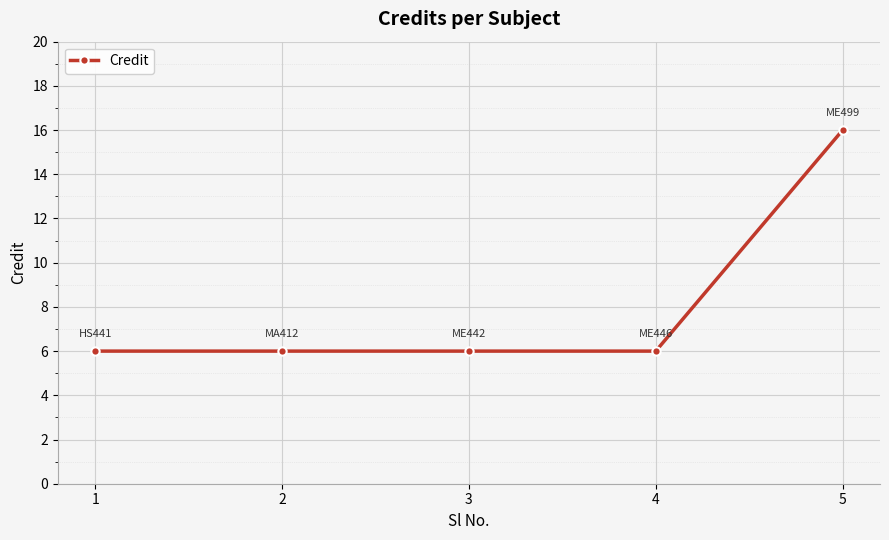

What is the maximum value shown in the chart?

16